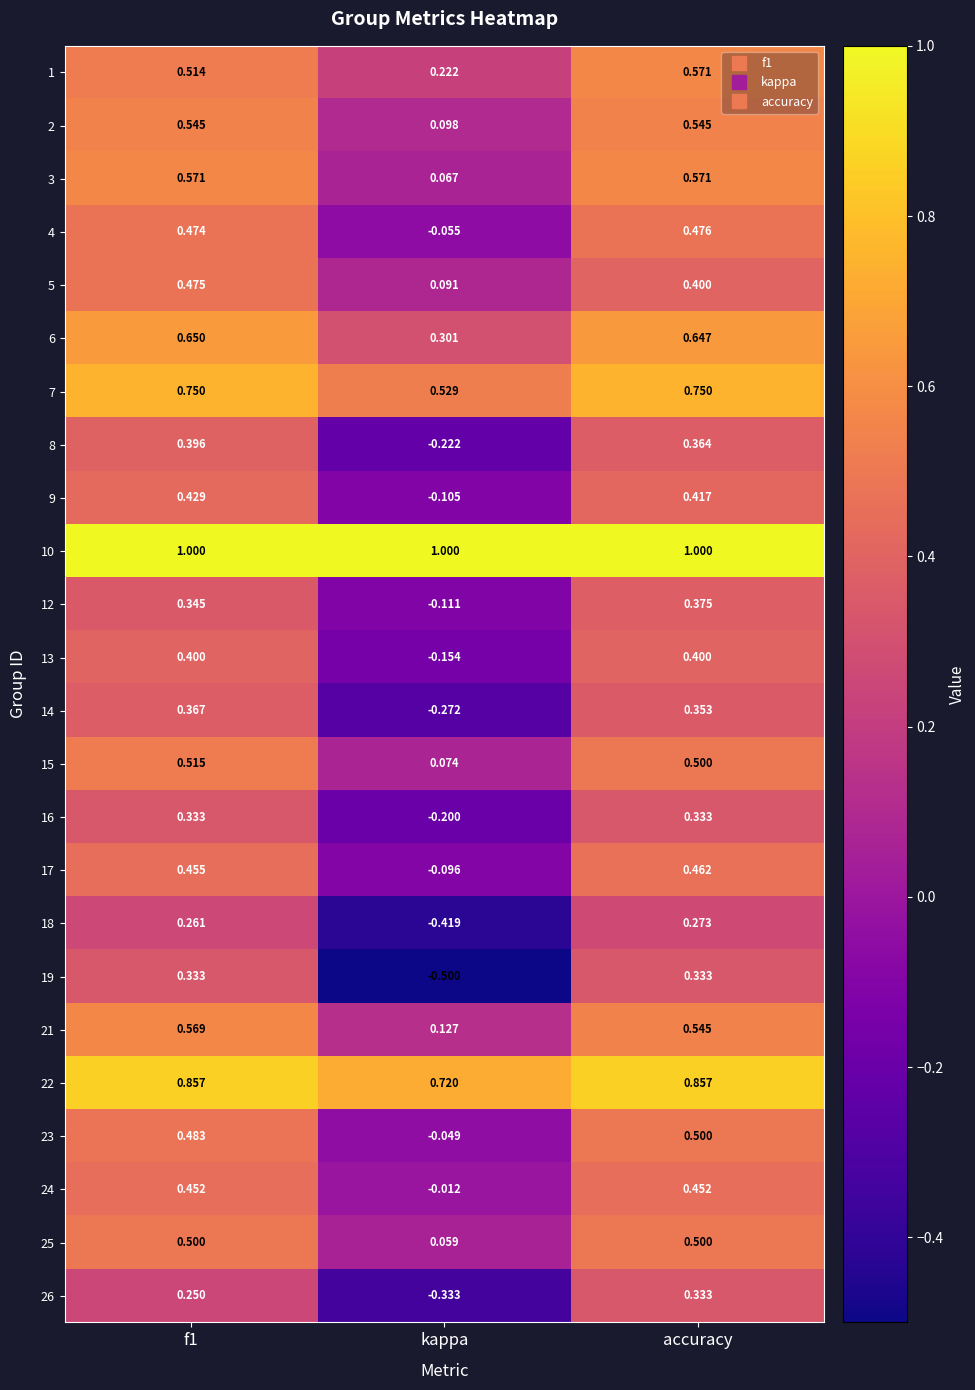

At which category is the sum across all series the highest?

accuracy